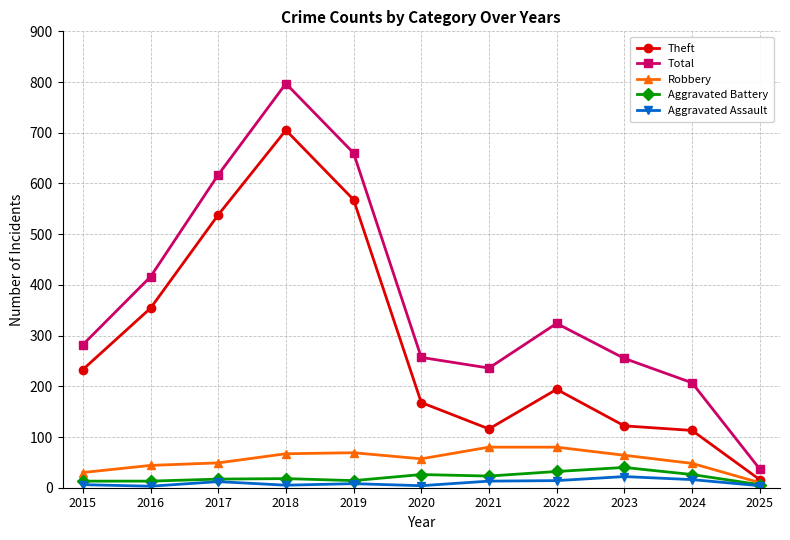

What is the total value across all series at 2015?

564